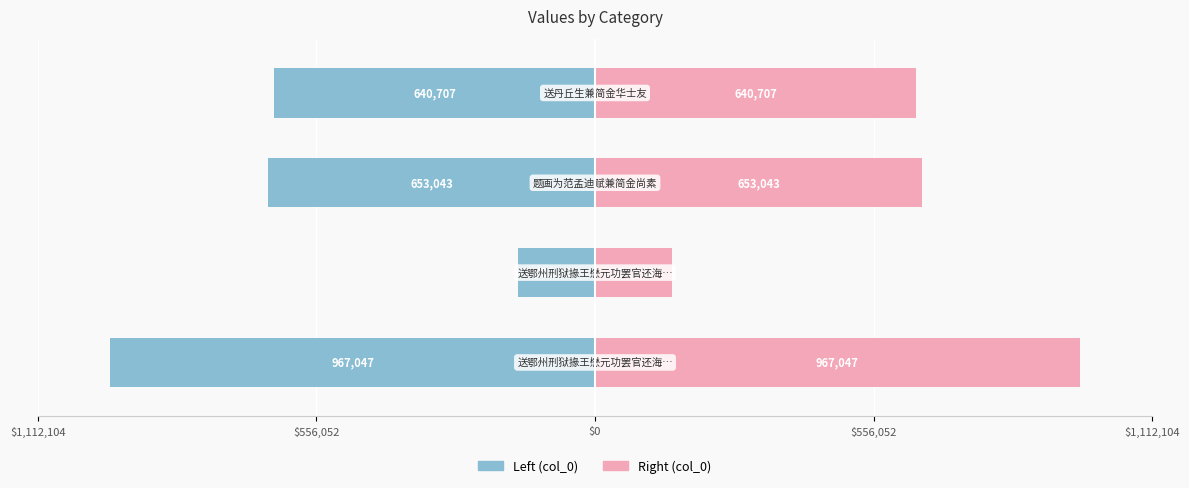

Reading right to left, extract all data points from this chart.

col_0 (left): -640707	-653043	-153253	-967047
col_0 (right): 640707	653043	153253	967047